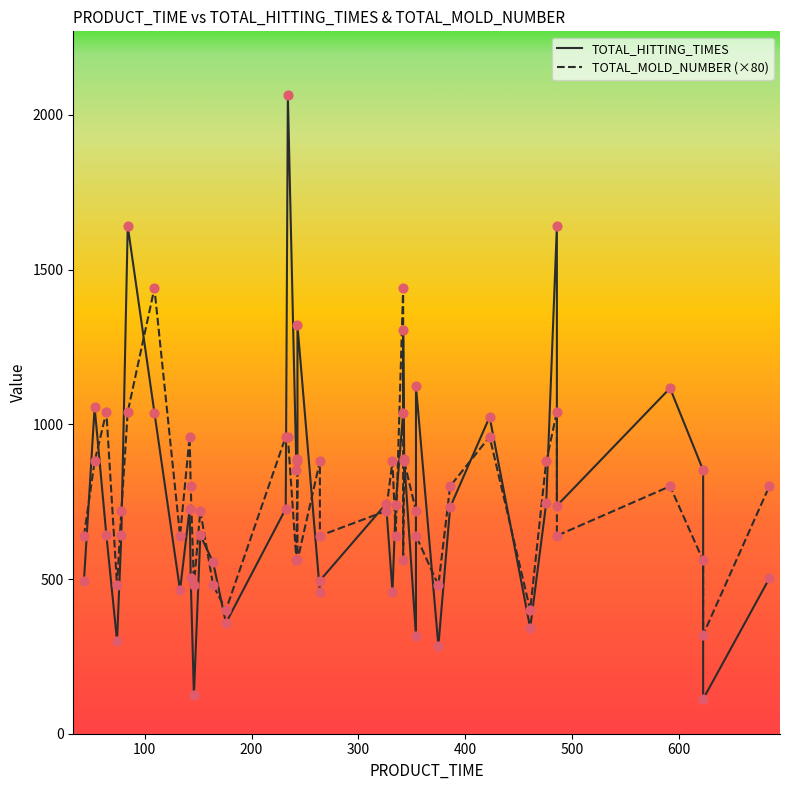

Which series reaches the maximum Y coordinate?

TOTAL_HITTING_TIMES